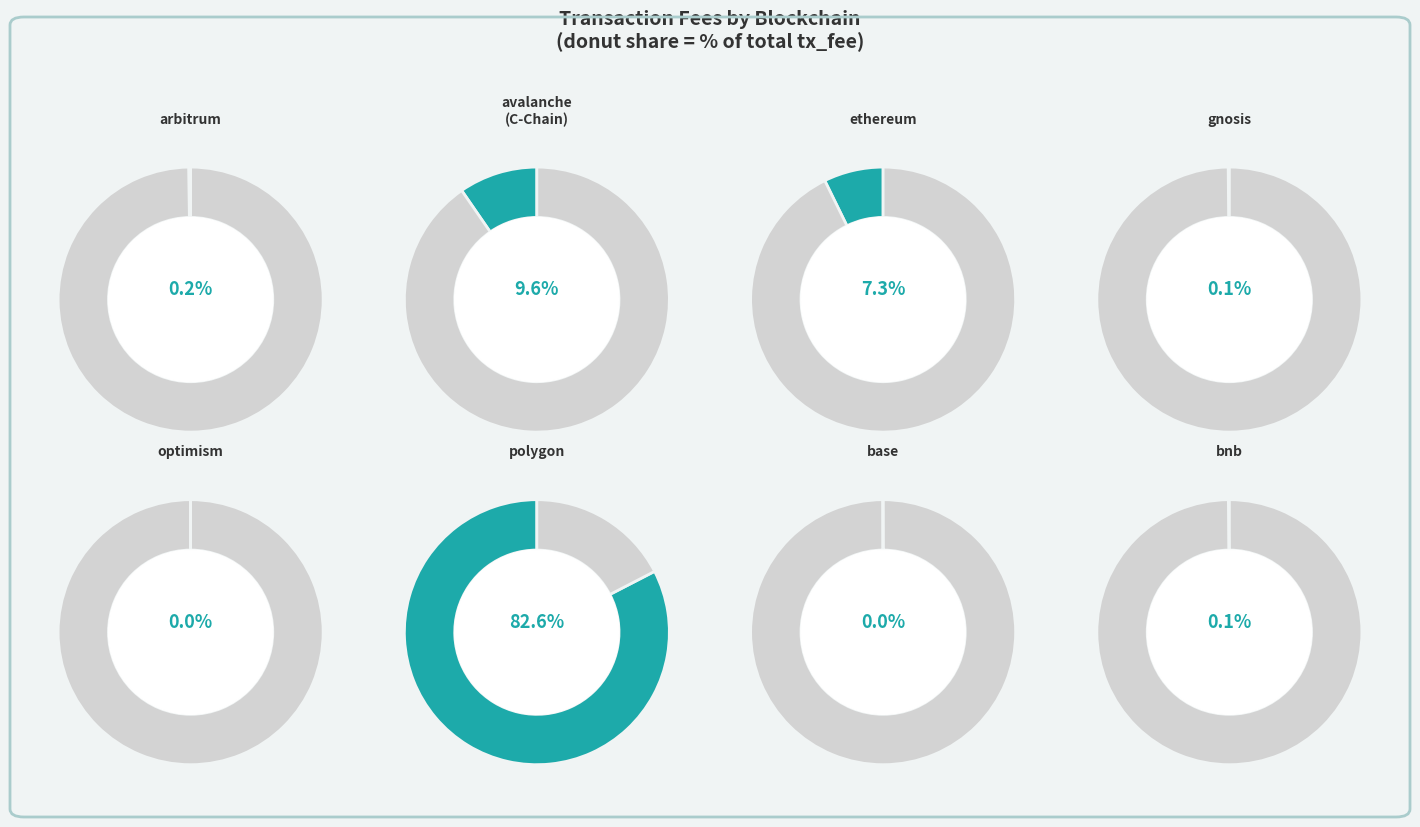

Is it true that 11 is 1% of the pie?

True